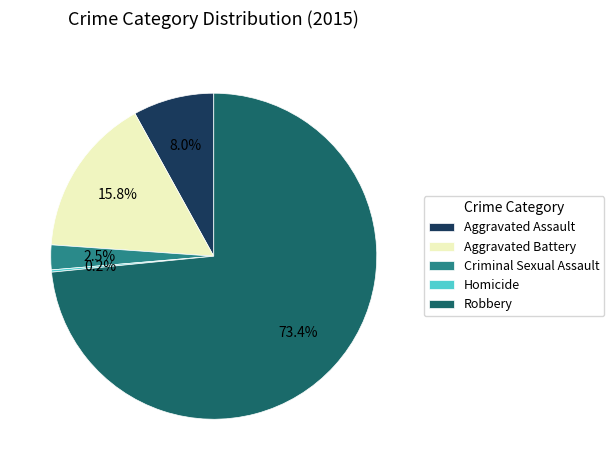

Which slice is the largest?

Robbery